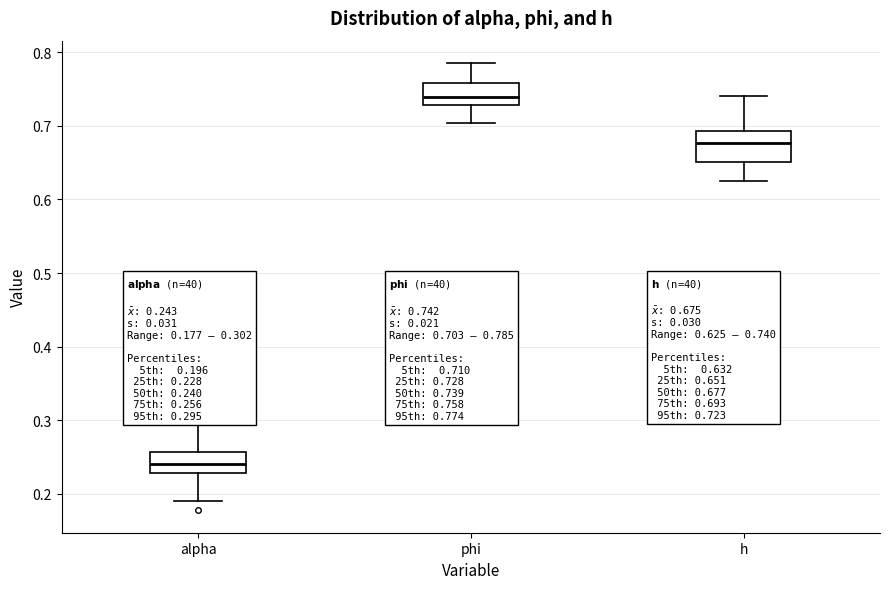

Which box is the tallest, from its lower edge to its upper edge?

h